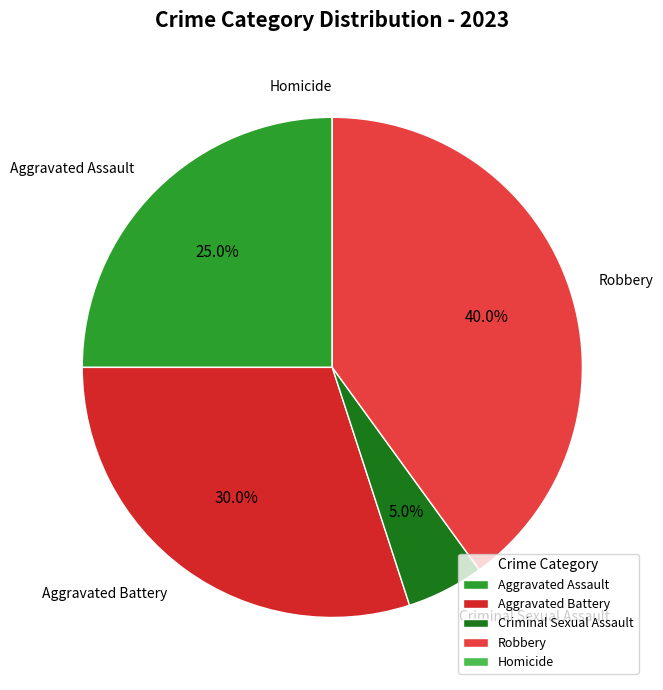

Between Aggravated Battery and Aggravated Assault, which is larger?

Aggravated Battery